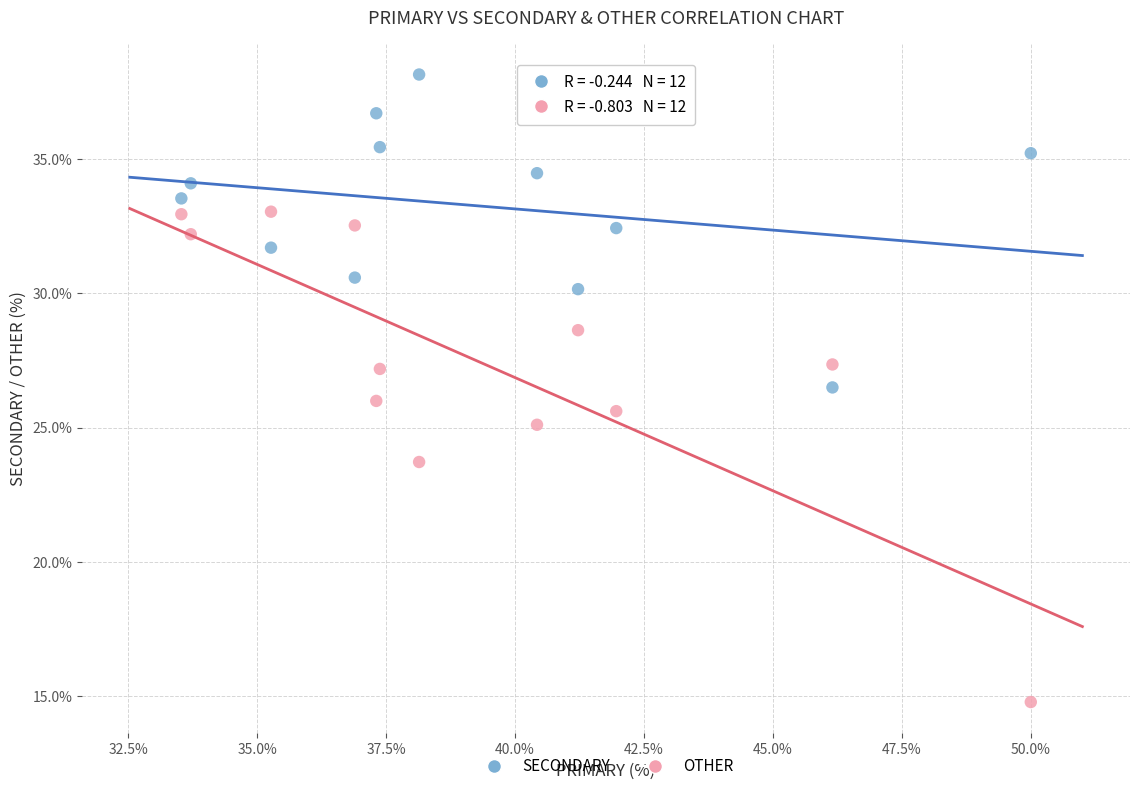

In the OTHER series, what Y value is closest to 23?

23.7